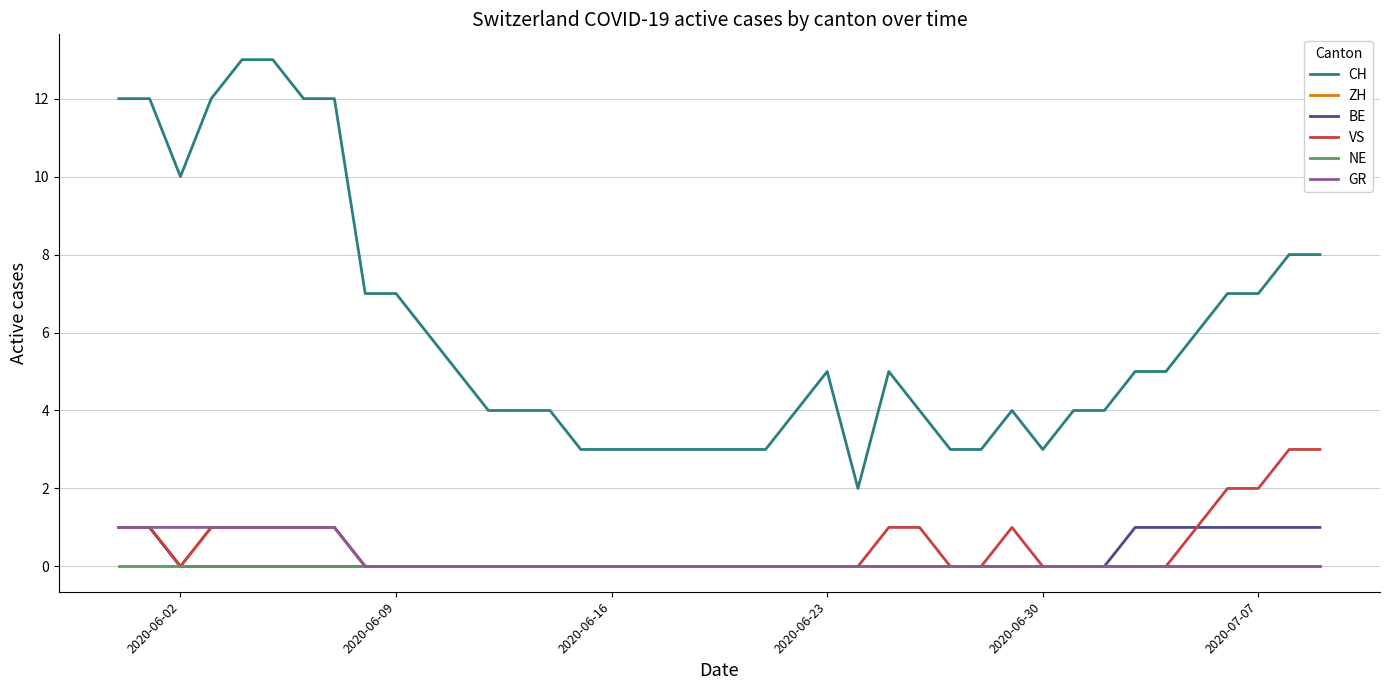

True or false: CH and BE intersect in this chart.

False